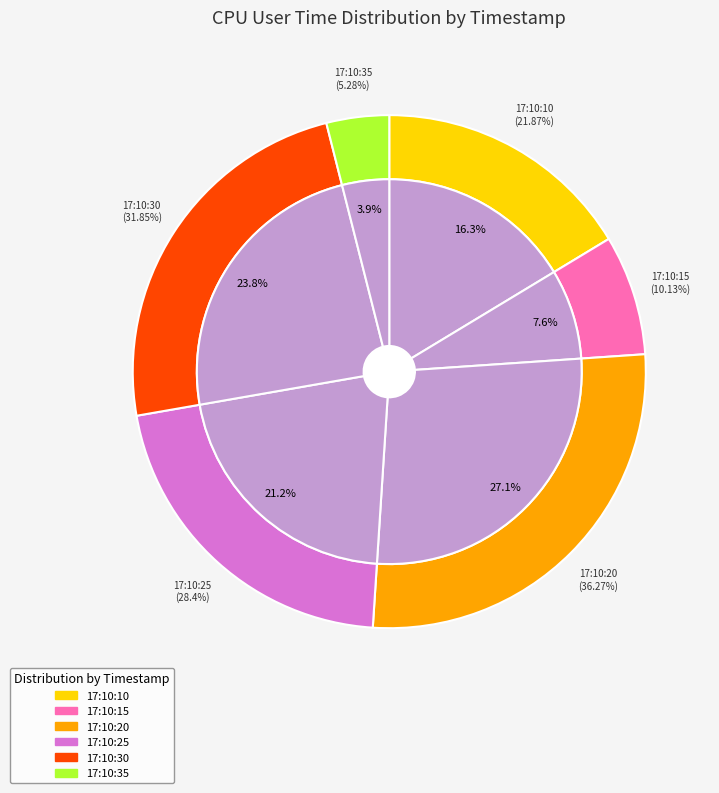

To the nearest percent, what is the difference between the largest and smallest slice percentages?

23%